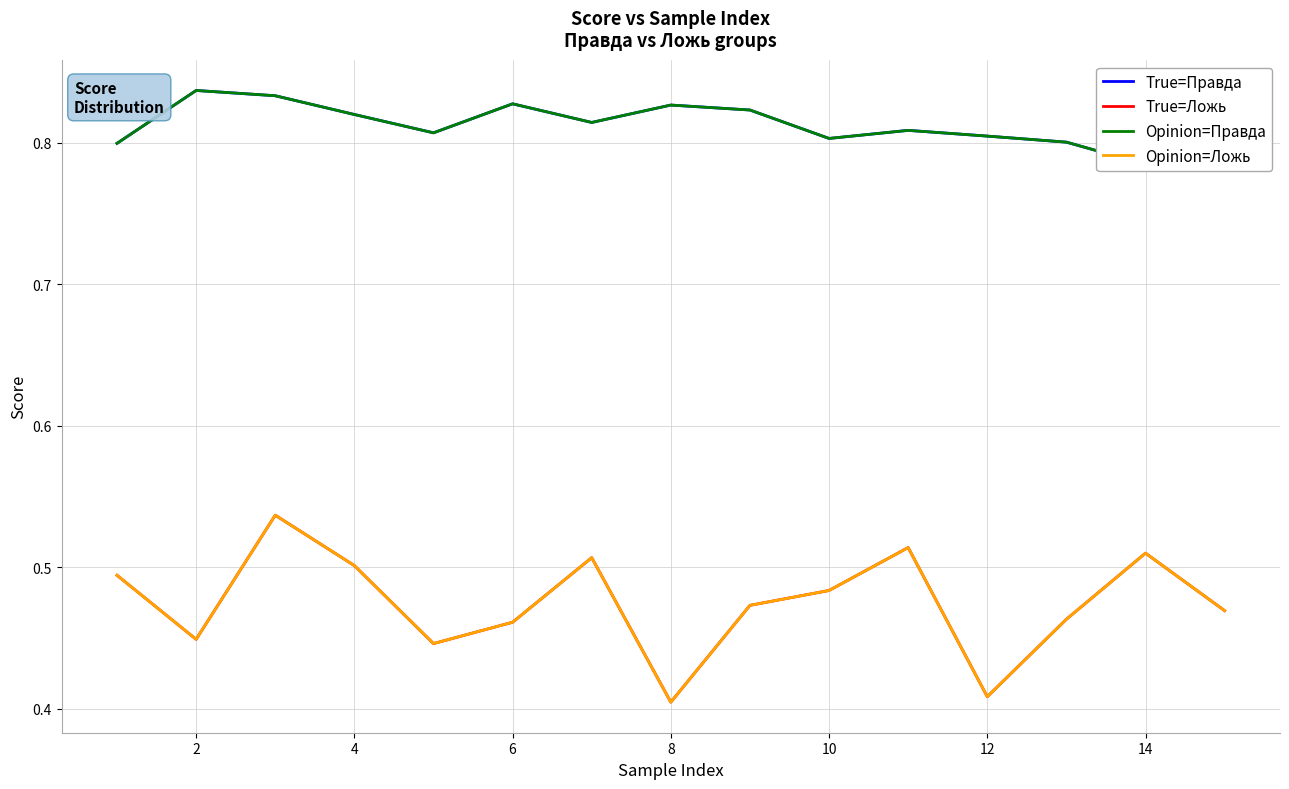

True or false: True=Правда and Opinion=Ложь intersect in this chart.

False